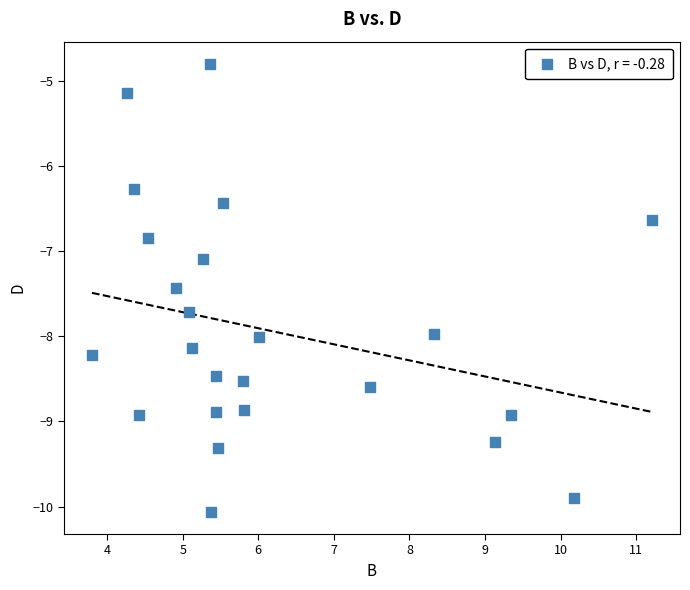

What Y value in the scatter plot is closest to -7?

-7.1